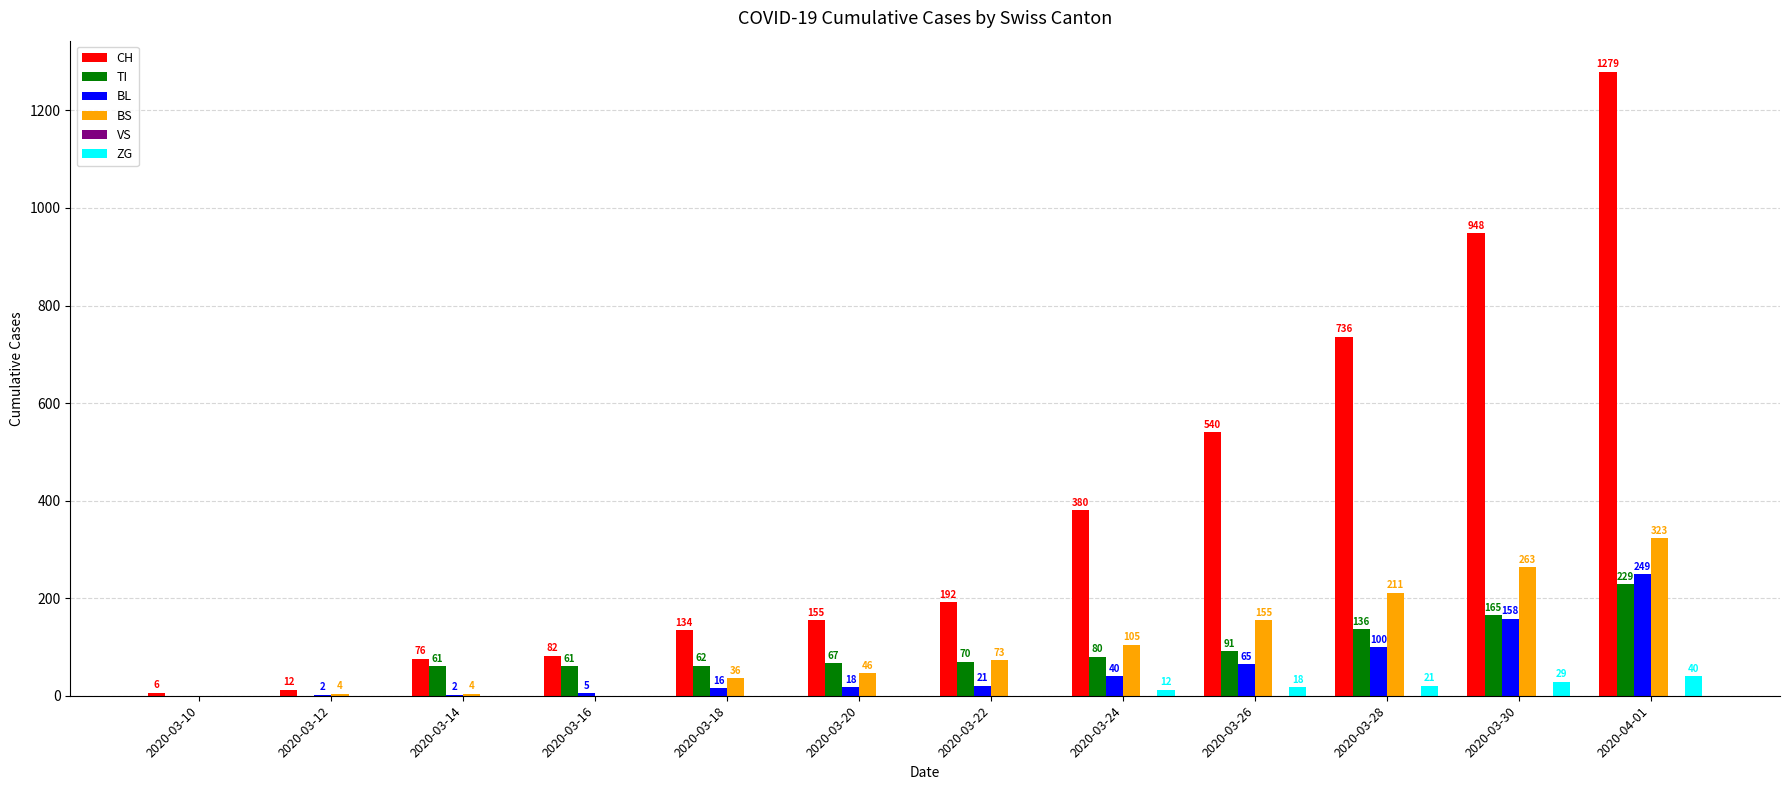

Are the bars horizontal?

No